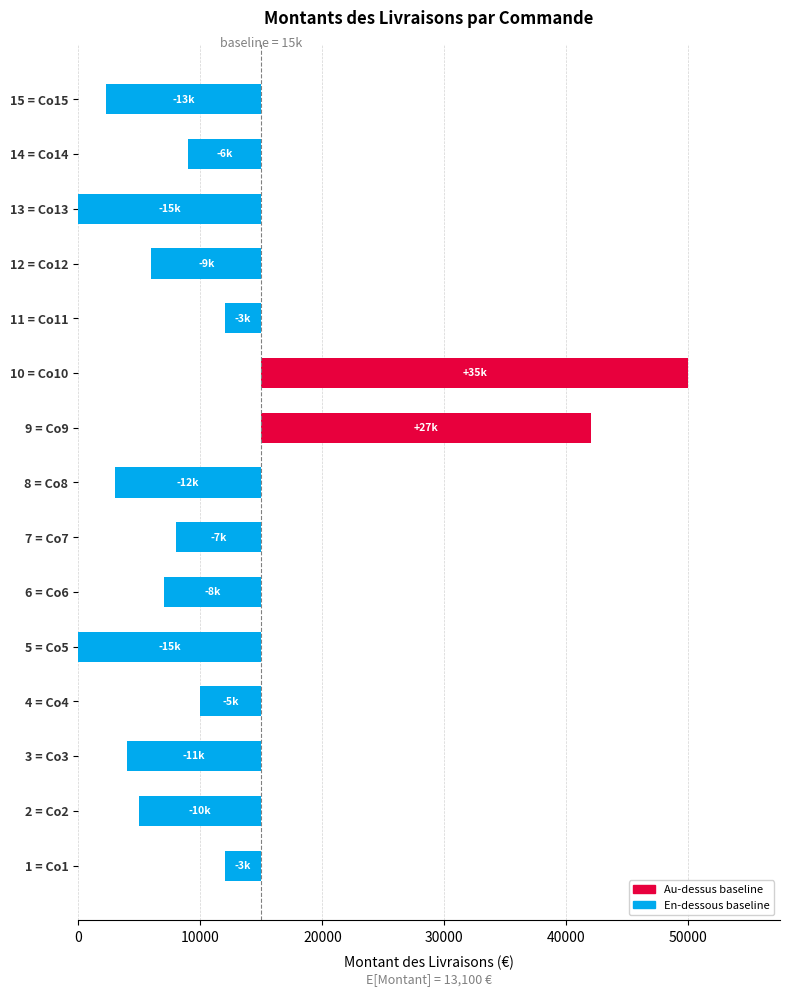

What is the difference between the maximum and minimum values?

50000